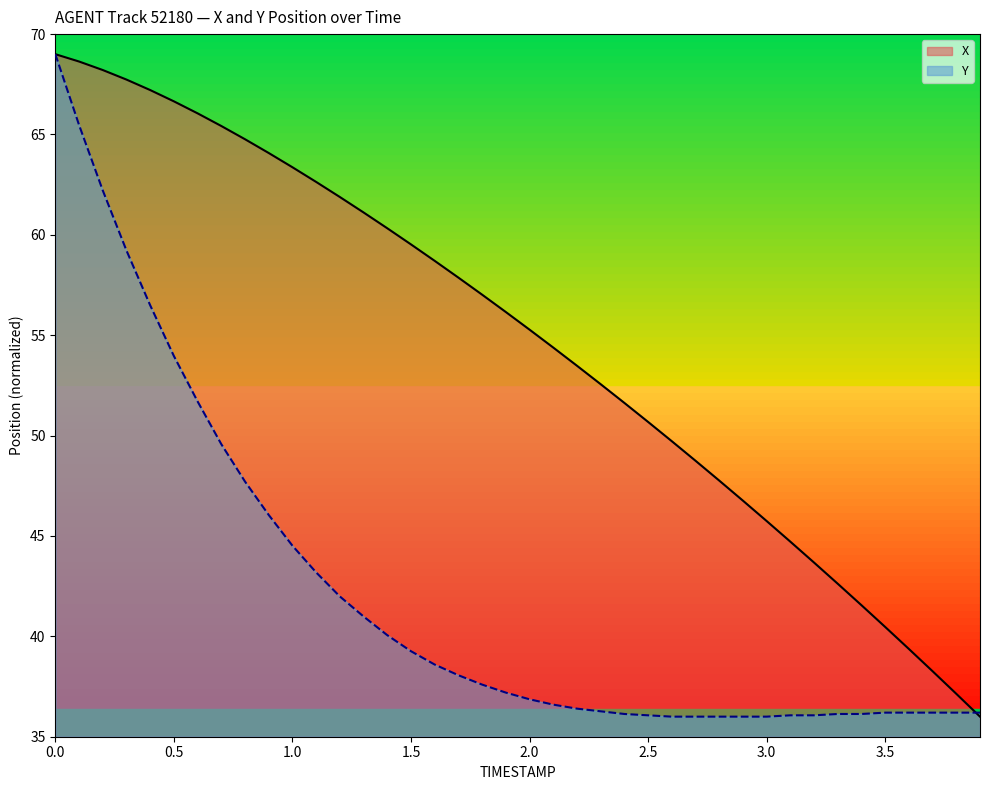

At which label does X reach its minimum?

3.9